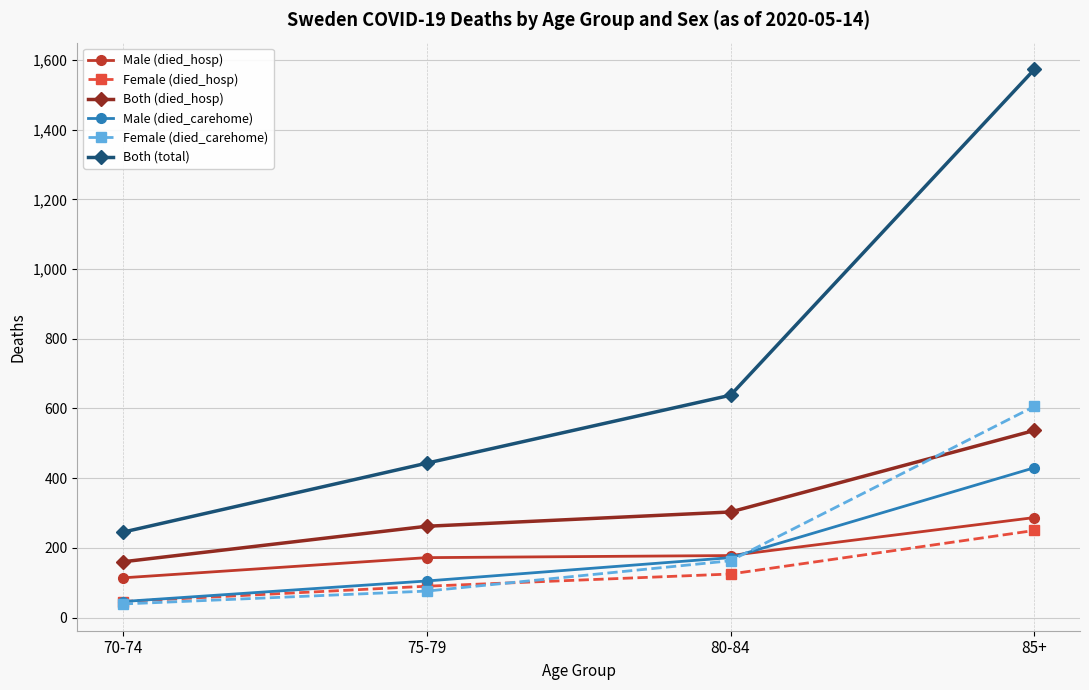

True or false: Female (died_hosp) has more than 2 points higher than both neighbors.

False